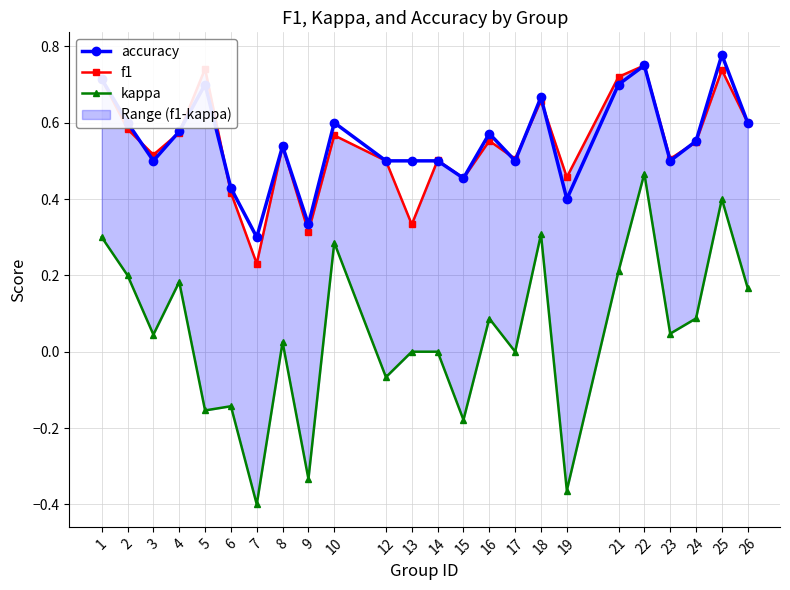

Reading left to right, extract all data points from this chart.

accuracy: 0.7	0.6	0.5	0.6	0.7	0.4	0.3	0.5	0.3	0.6	0.5	0.5	0.5	0.5	0.6	0.5	0.7	0.4	0.7	0.8	0.5	0.6	0.8	0.6
f1: 0.7	0.6	0.5	0.6	0.7	0.4	0.2	0.5	0.3	0.6	0.5	0.3	0.5	0.5	0.6	0.5	0.7	0.5	0.7	0.8	0.5	0.5	0.7	0.6
kappa: 0.3	0.2	0.0	0.2	-0.2	-0.1	-0.4	0.0	-0.3	0.3	-0.1	0.0	0.0	-0.2	0.1	0.0	0.3	-0.4	0.2	0.5	0.0	0.1	0.4	0.2